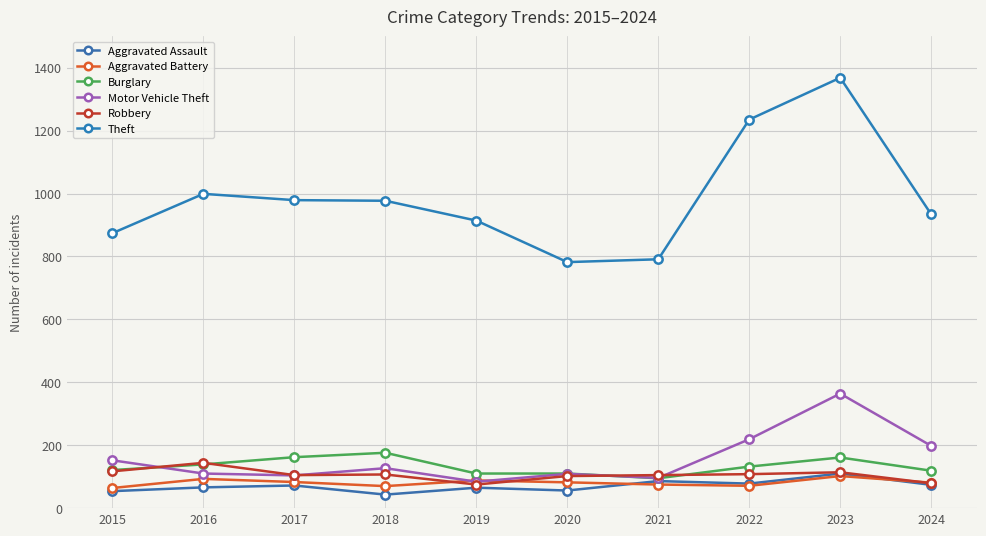

What is the highest value of the Robbery series?

144